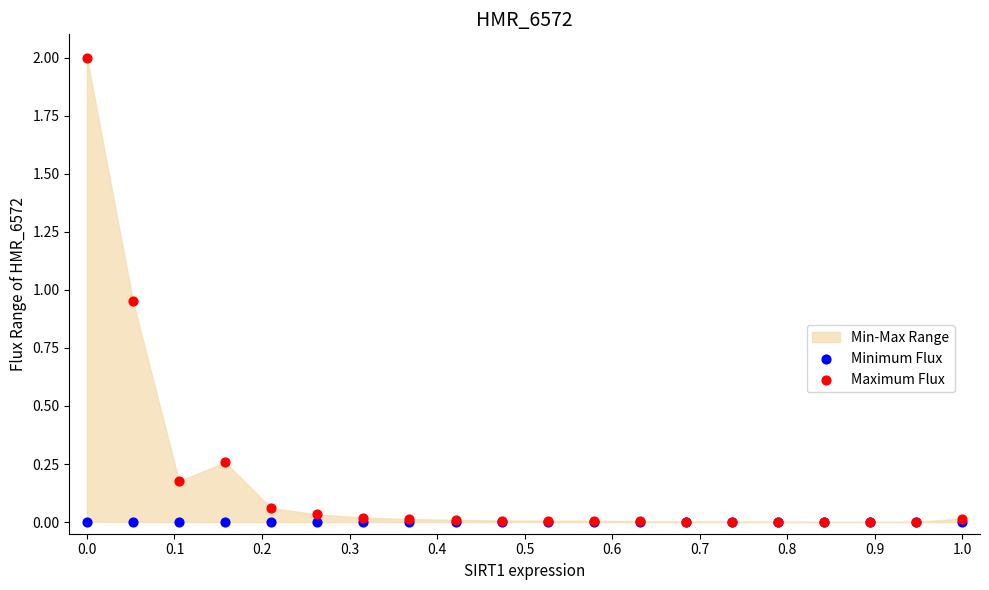

Which series contains the highest Y value?

Maximum Flux